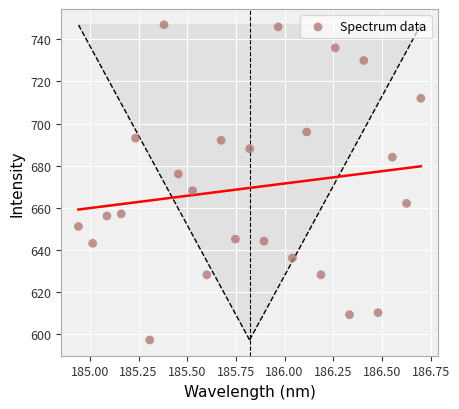

What is the range of Y values (max minus min)?

150